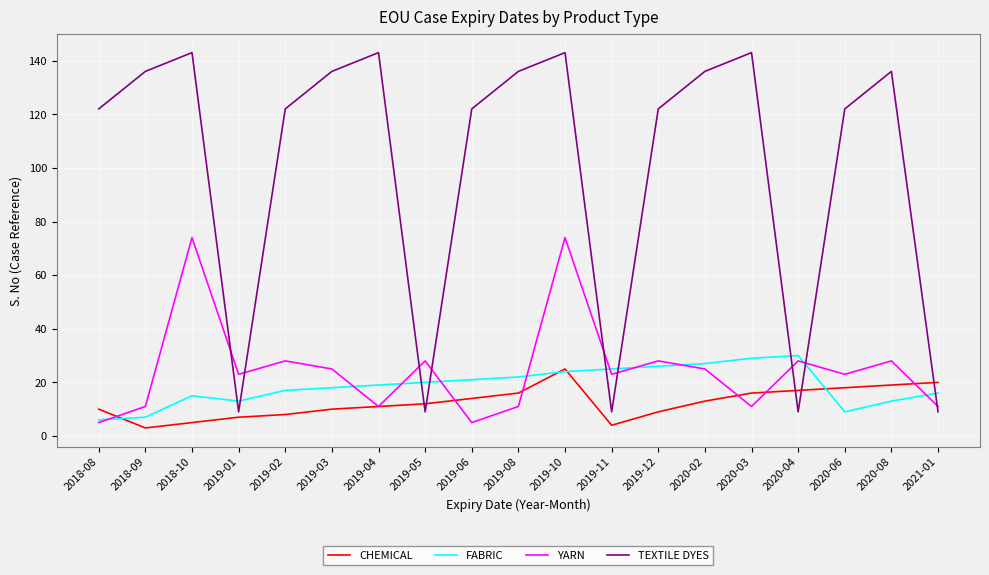

Which series has the widest spread of values?

TEXTILE DYES